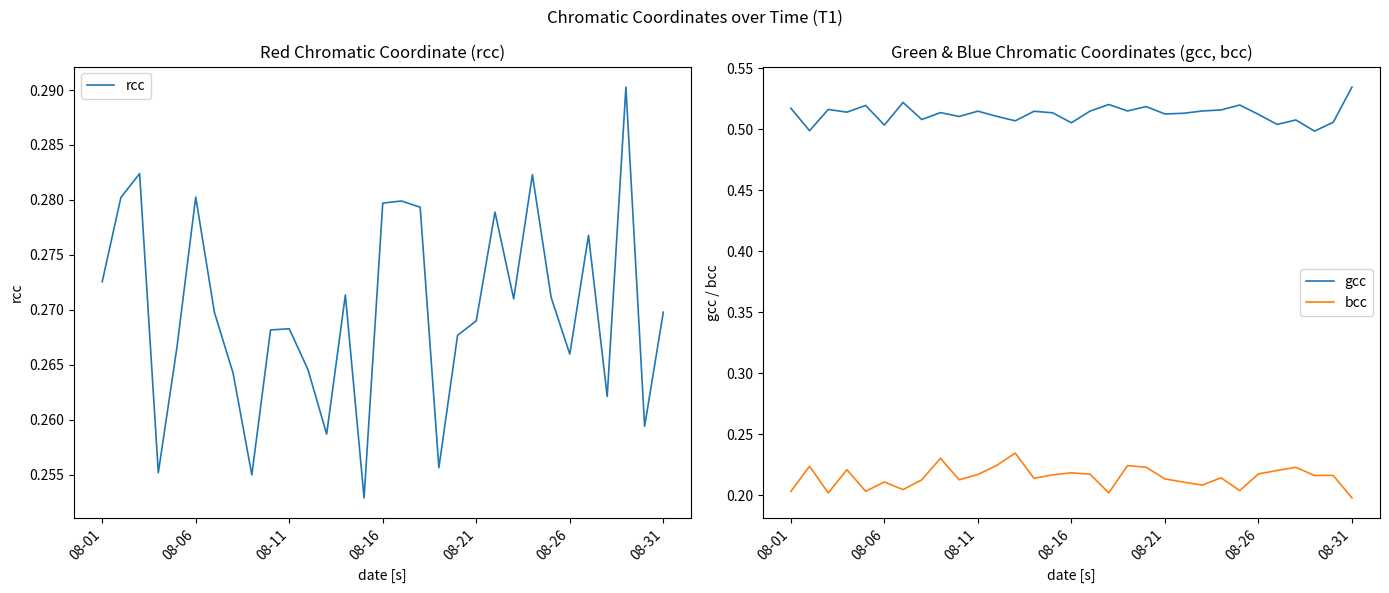

At which label is bcc closest to 0?

08-31